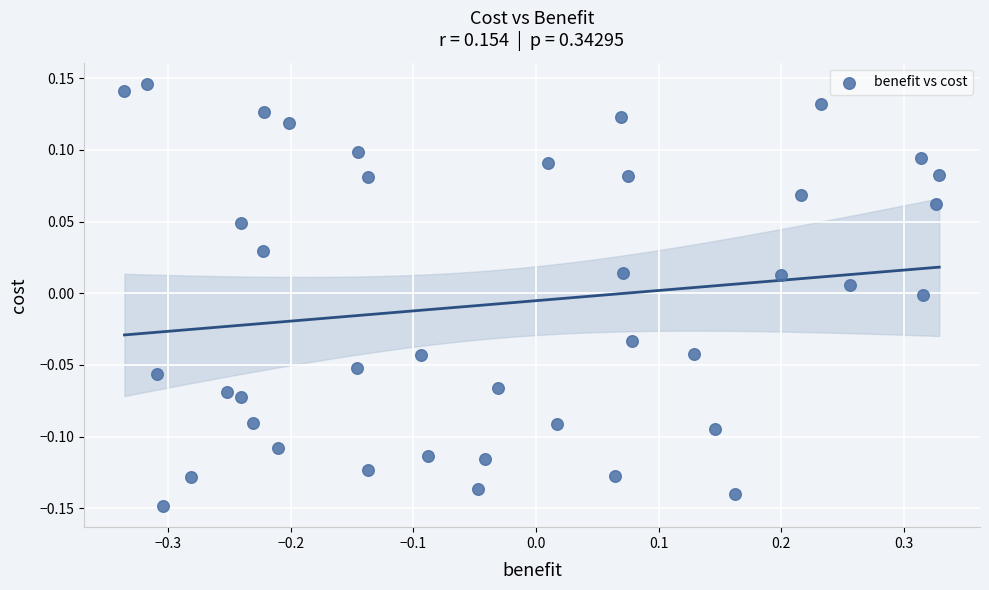

What is the range of X values (max minus min)?

0.7